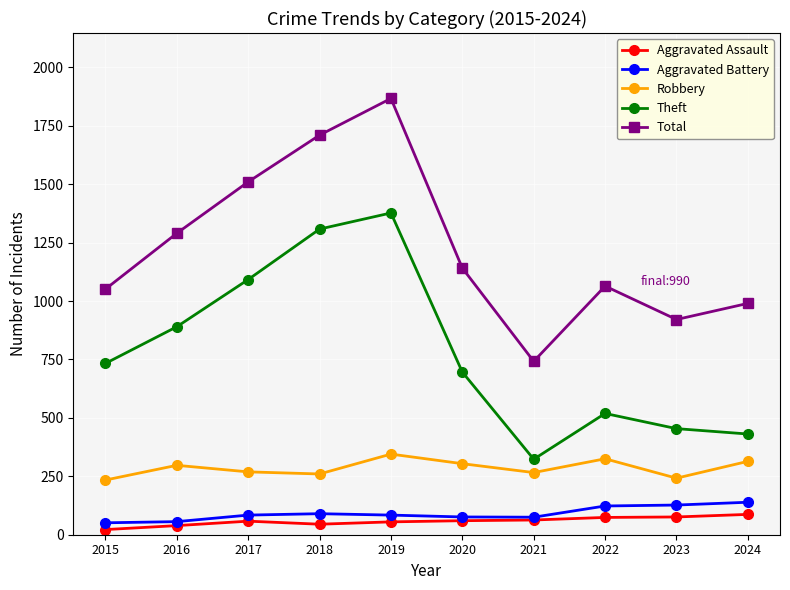

What is the value of the Aggravated Assault point at the 3rd from the left?

58